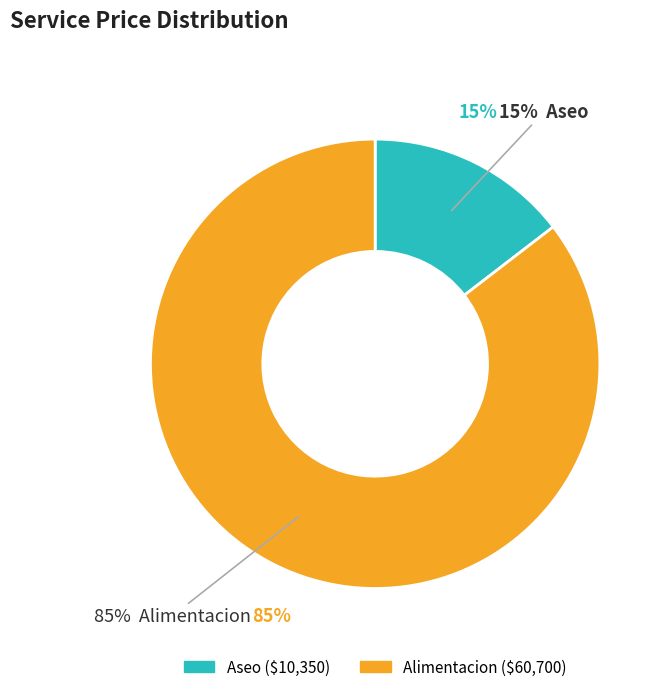

Count the number of slices in the pie.

2